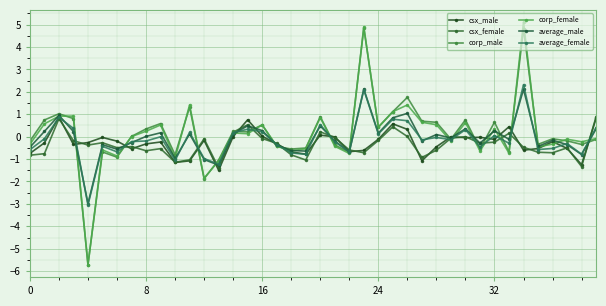

What is the label of the 17th point from the right?

23